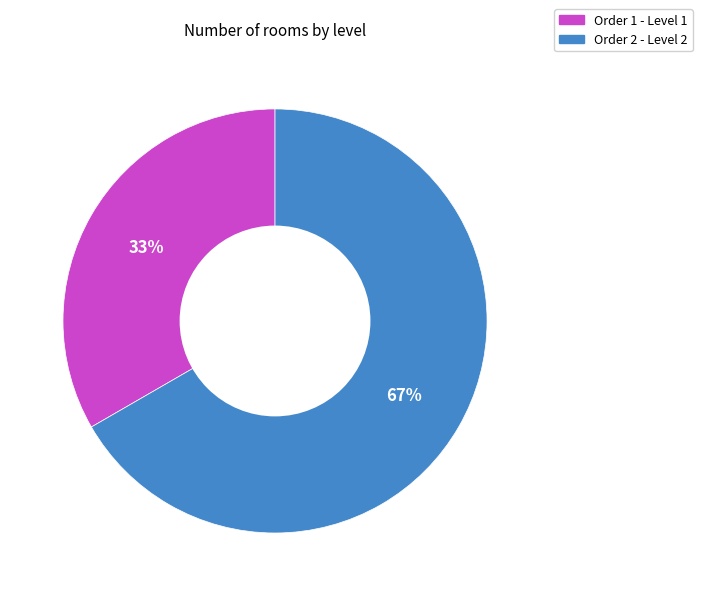

To the nearest percent, what is the average slice percentage?

50%